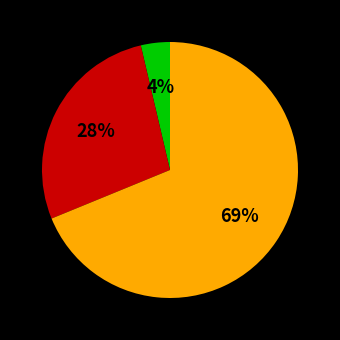

Is there any slice that represents more than half of the pie?

Yes